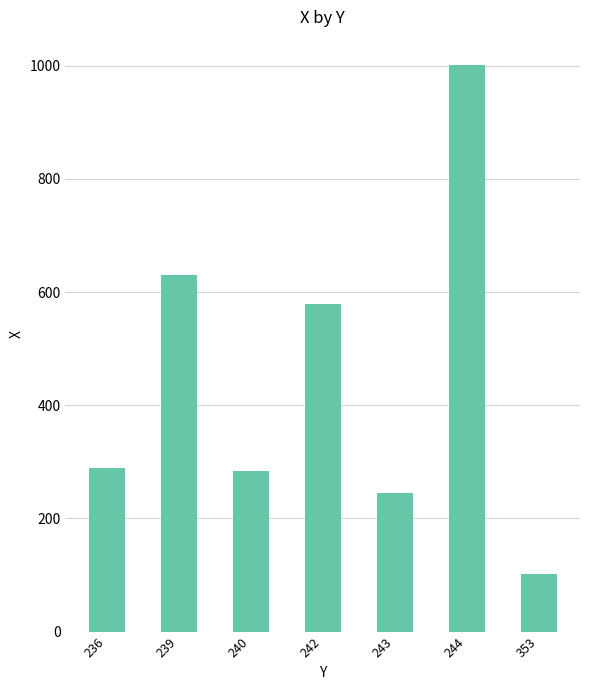

Approximately how many times larger is the value at 242 compared to 244?

0.6